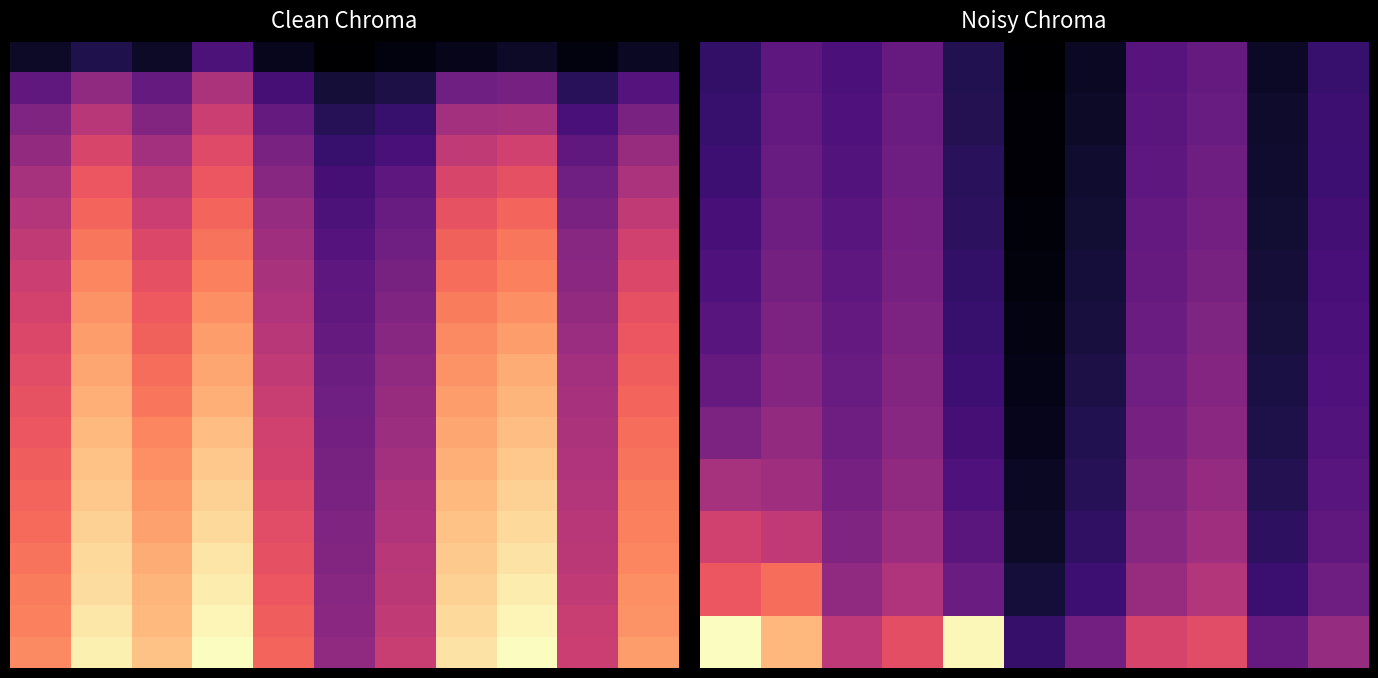

Between 6 and 2, which is larger?

2